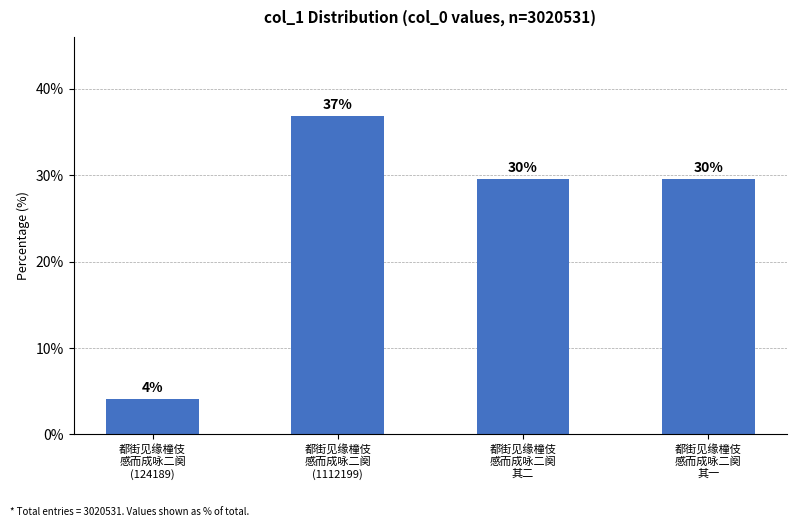

Reading right to left, what are all the values shown in this chart?

29.5	29.5	36.8	4.1